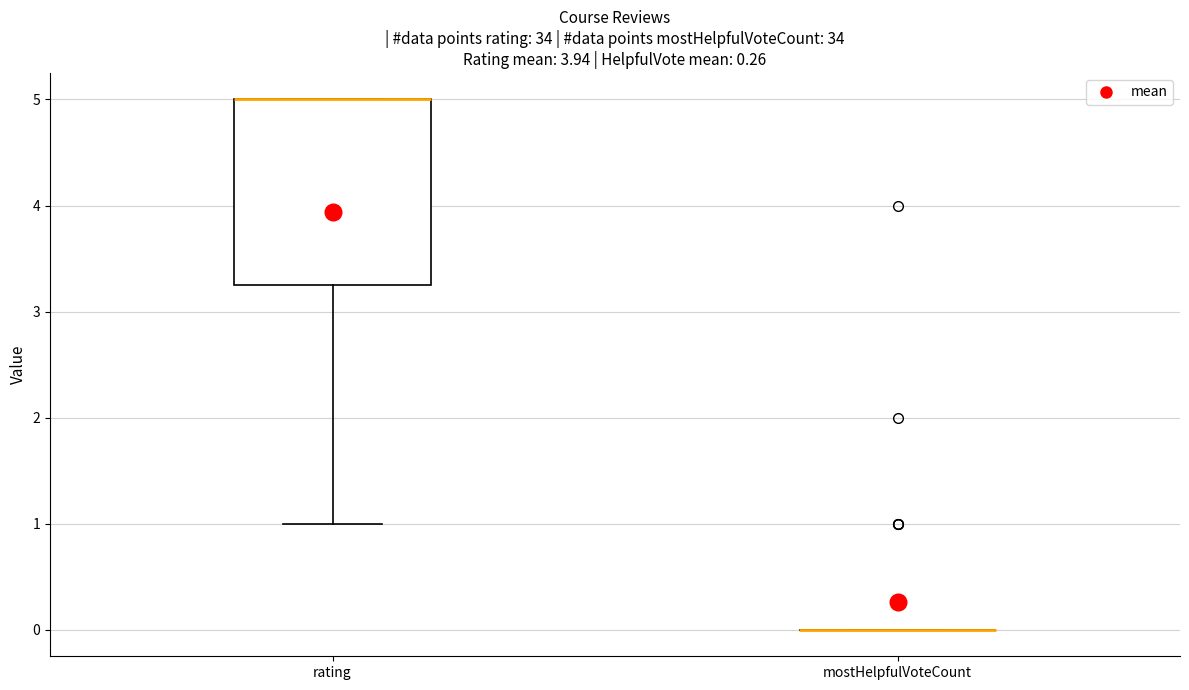

Reading left to right, transcribe this box plot: for each box, give where its median line is, the range the box spans, and where its two whiskers end, as read against the y-axis. The values are not printed on the chart, so give them approximately, as read against the axis.

rating: median 5.0 (drawn on the box's upper edge), box 3.3 to 5.0, whiskers 1.0 to 5.0
mostHelpfulVoteCount: box collapsed to a line at 0.0, whiskers 0.0 to 0.0